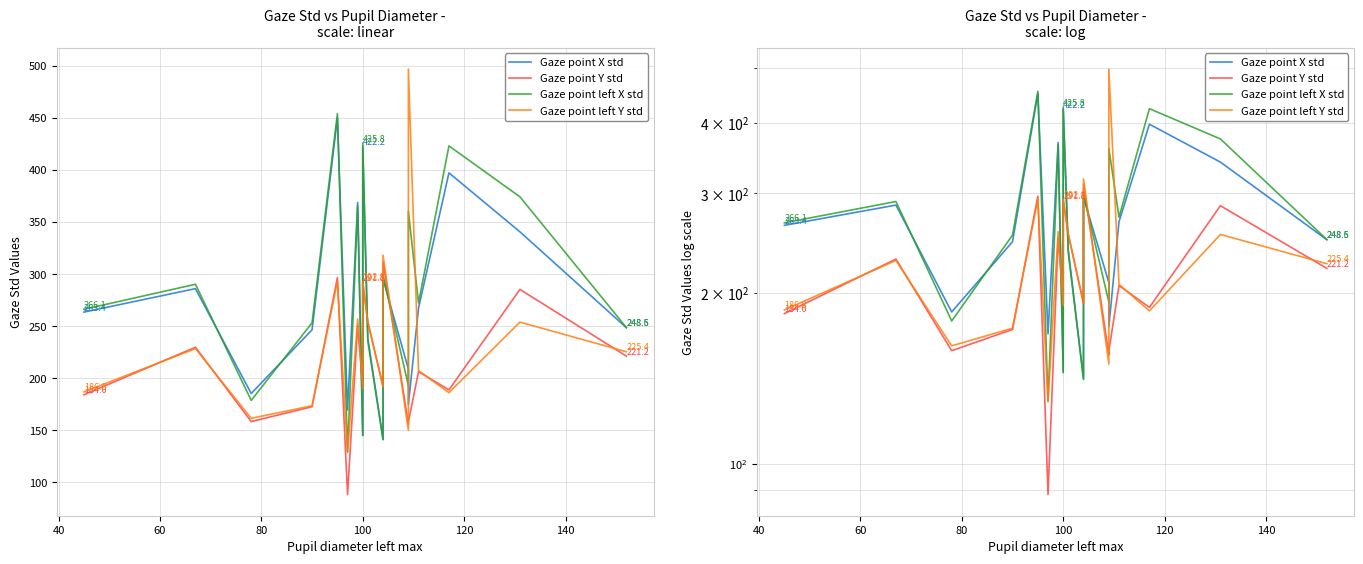

What is the difference between the maximum and minimum values in the Gaze point Y std series?

223.1